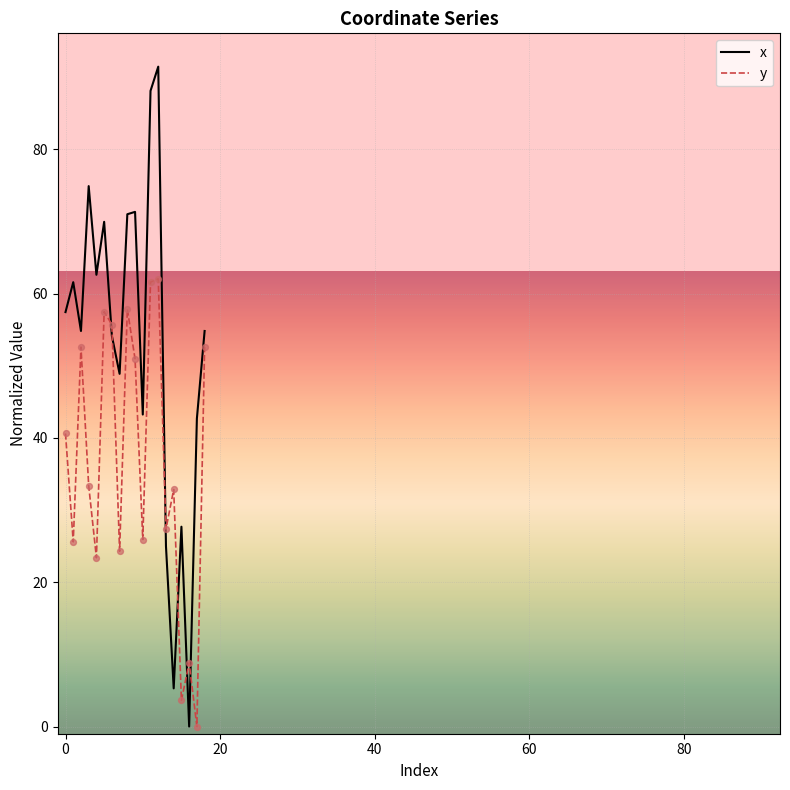

Which series has the widest spread of values?

x